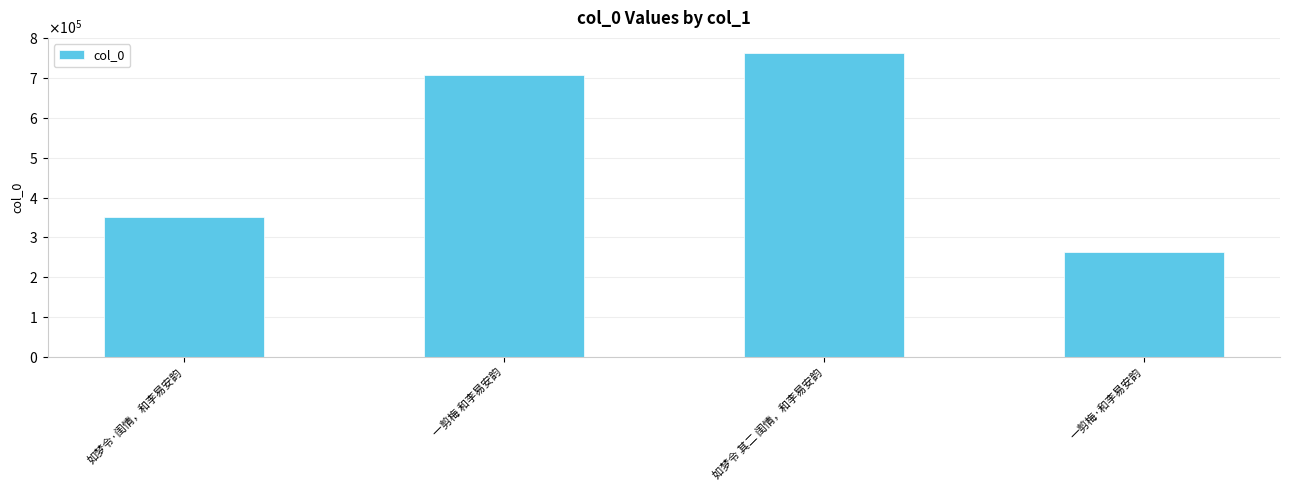

What is the sum of all values?

2086001